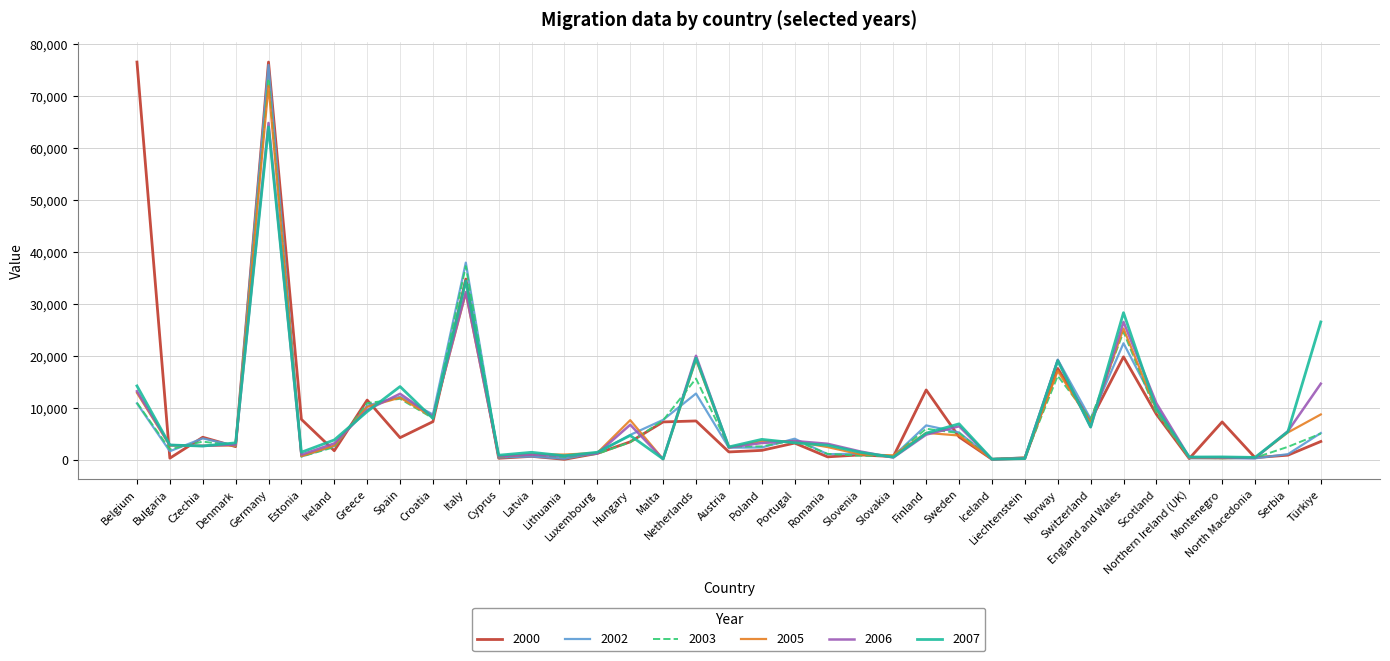

What is the lowest value of the 2003 series?

149.0